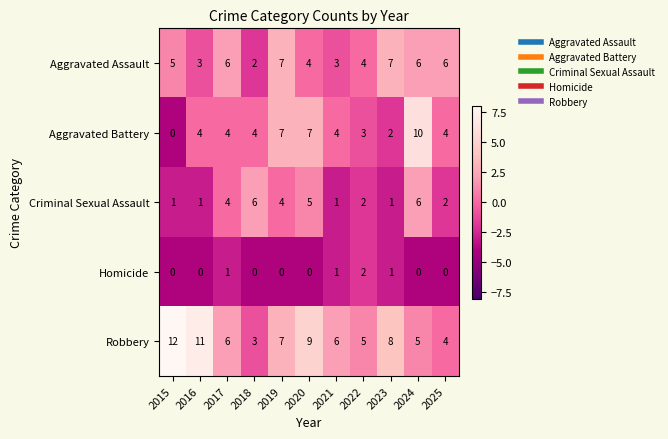

Rank the series at 2016 from highest to lowest value.

Robbery, Aggravated Battery, Aggravated Assault, Criminal Sexual Assault, Homicide